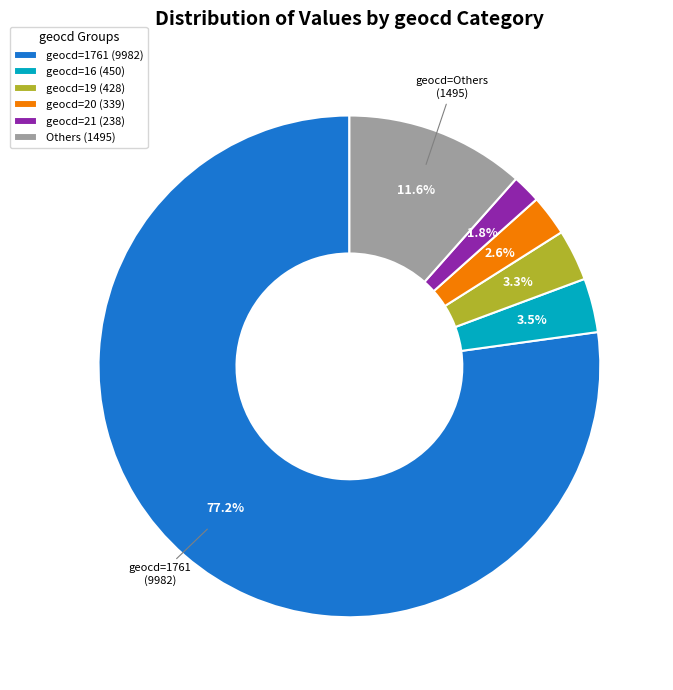

What is the largest slice in the pie chart?

geocd=1761 (9982)